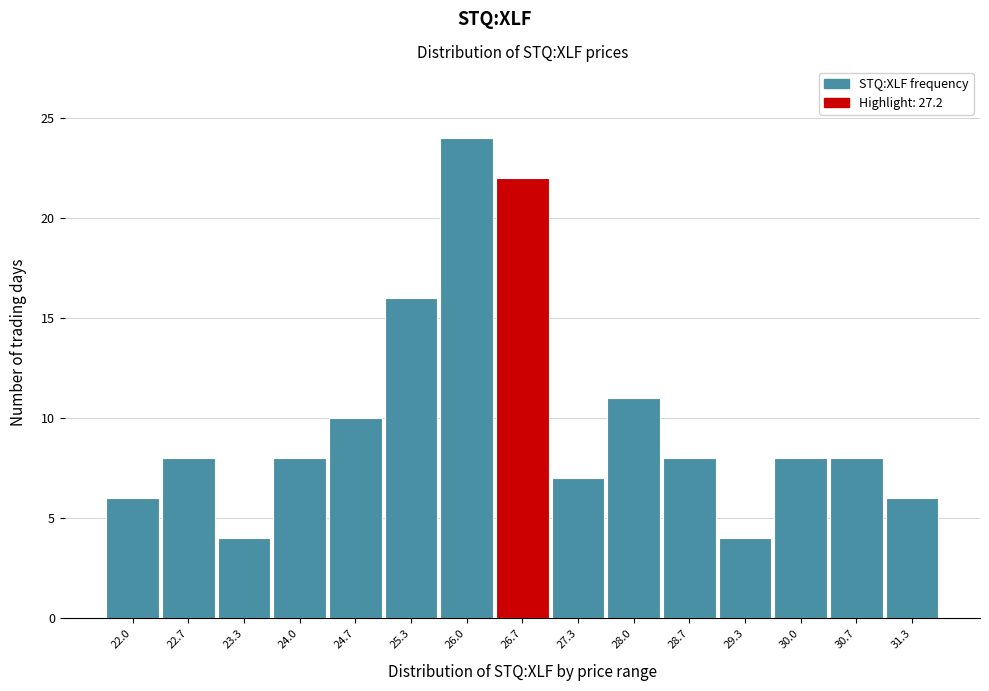

Reading left to right, what are all the values shown in this chart?

6	8	4	8	10	16	24	22	7	11	8	4	8	8	6